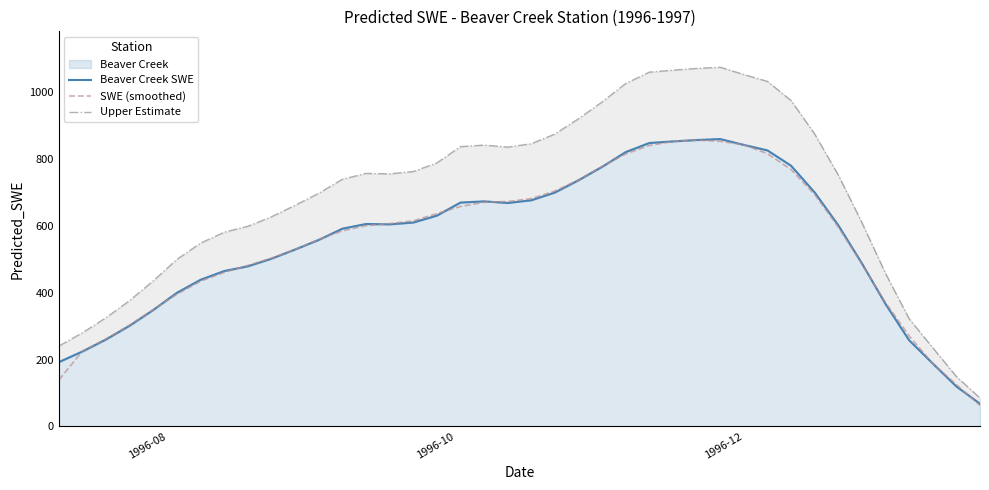

What is the value of the Beaver Creek SWE point at the 5th from the left?

348.7